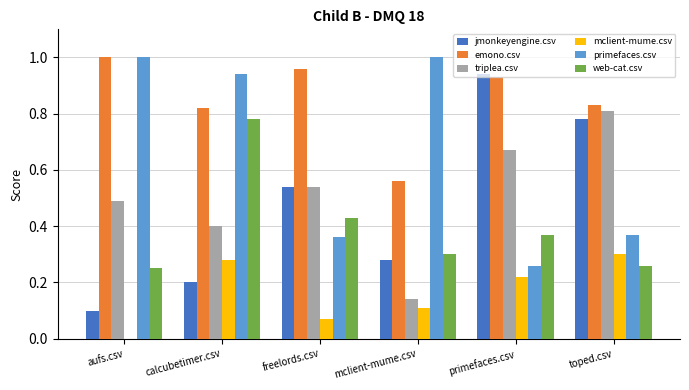

Which series changed the most between freelords.csv and toped.csv?

triplea.csv